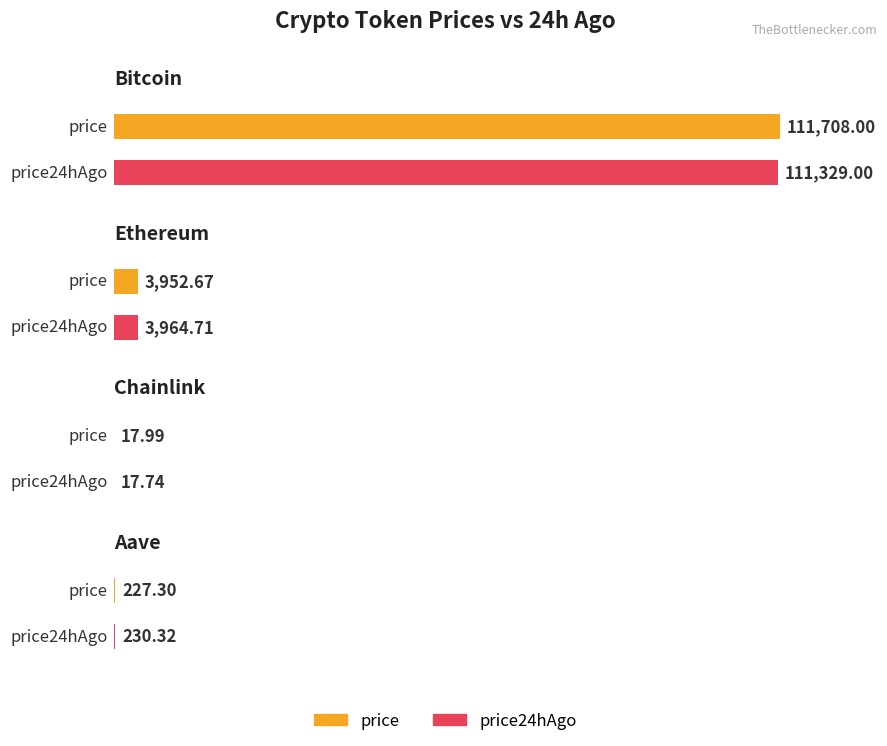

What is the average value of the price series?

28976.5